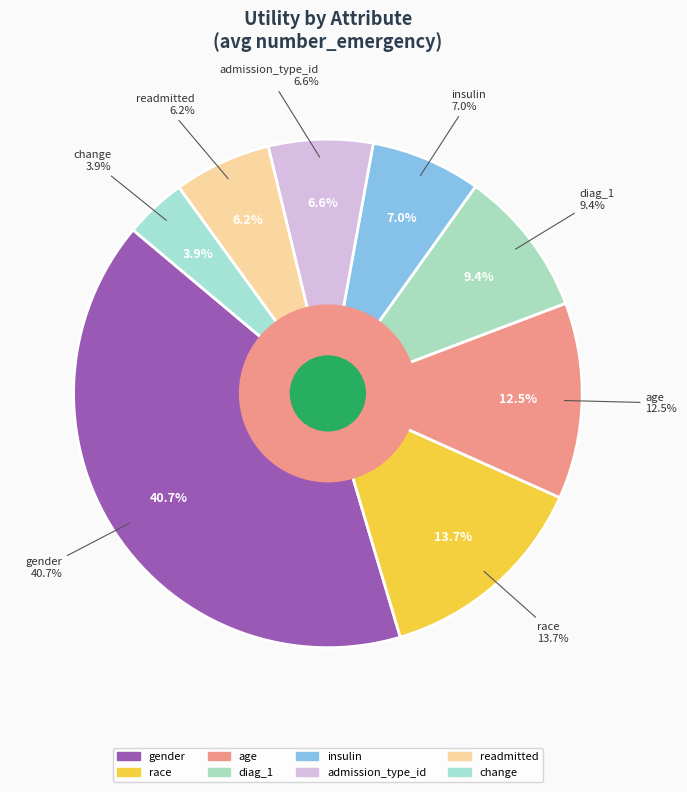

Between change and age, which is larger?

age